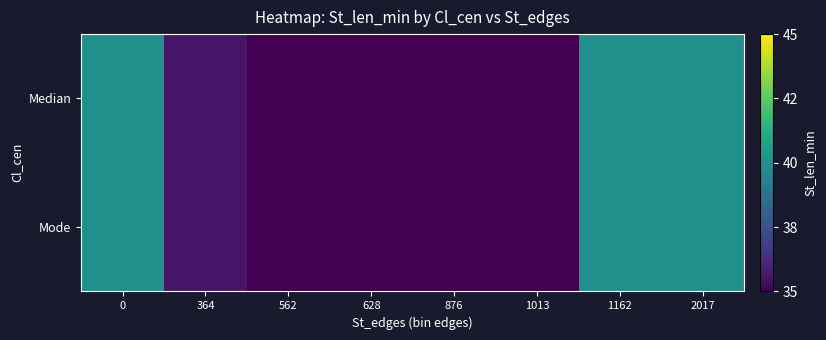

At which category does the chart reach its minimum across all series?

1013